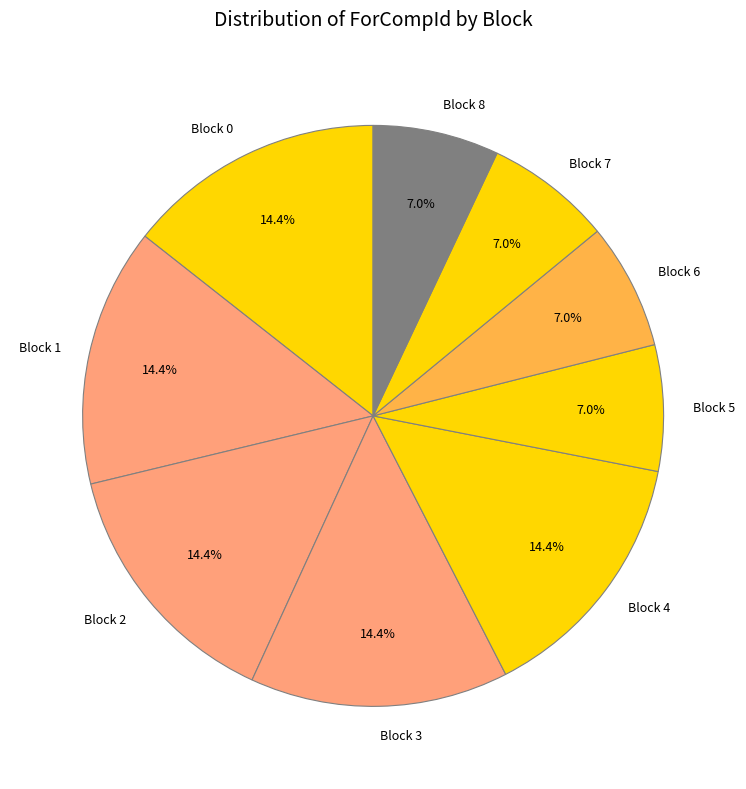

What percentage is NOT represented by Block 5?

93.0%